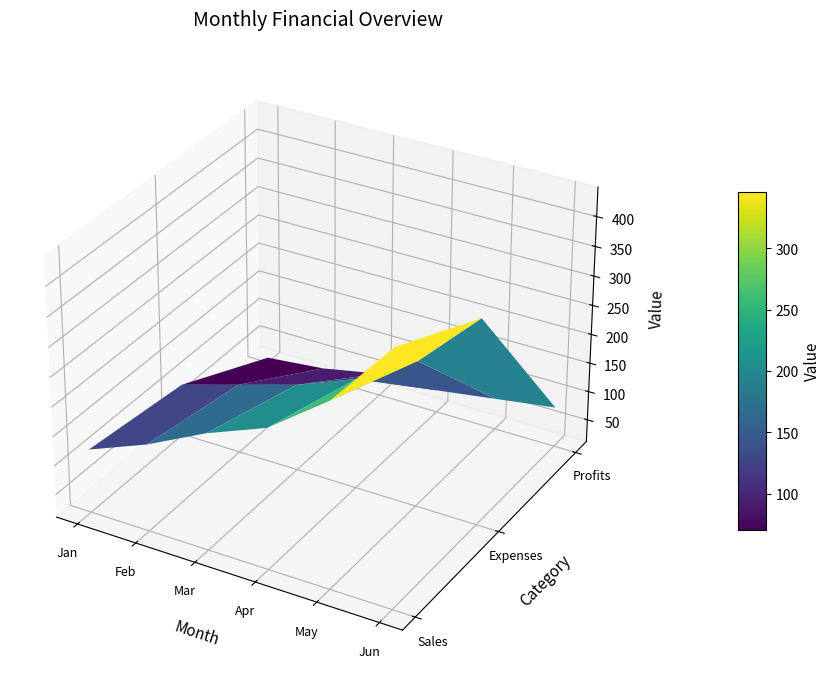

Which series changed the most between Jan and Jun?

Sales